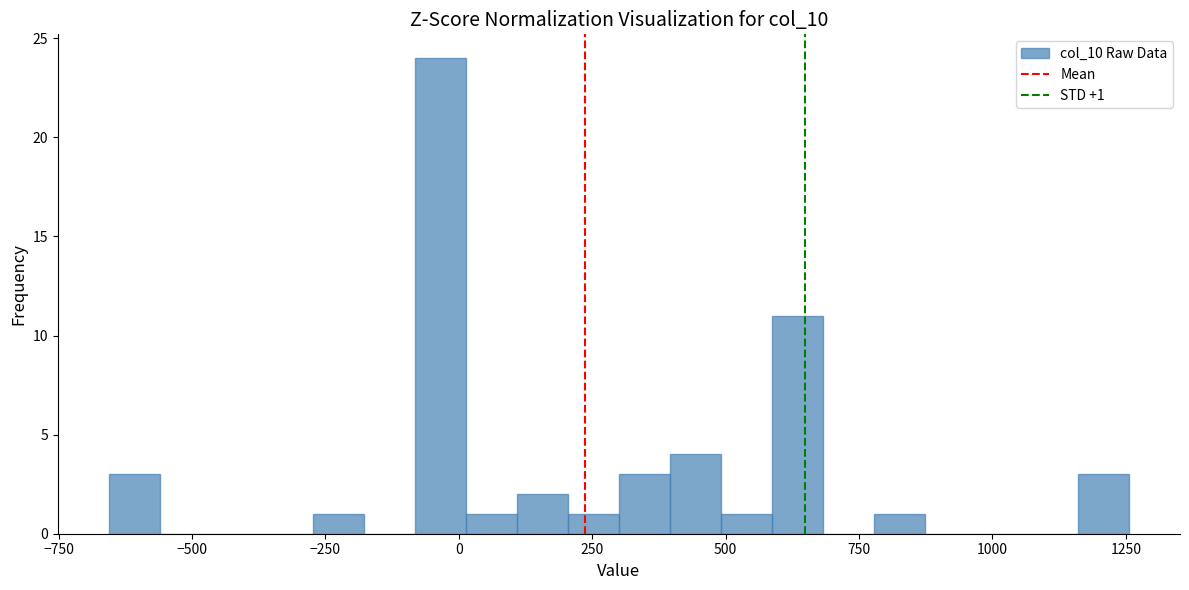

Read against the x-axis, roughly where is the centre of the tallest bar?

-50